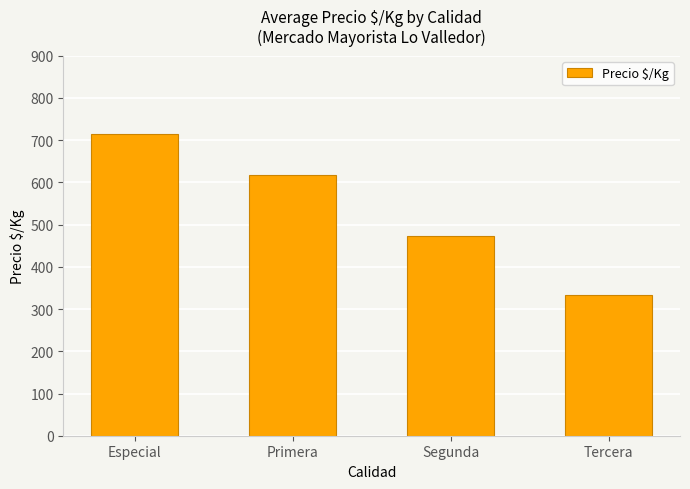

The chart shows a value of 308 at Especial. True or false?

False